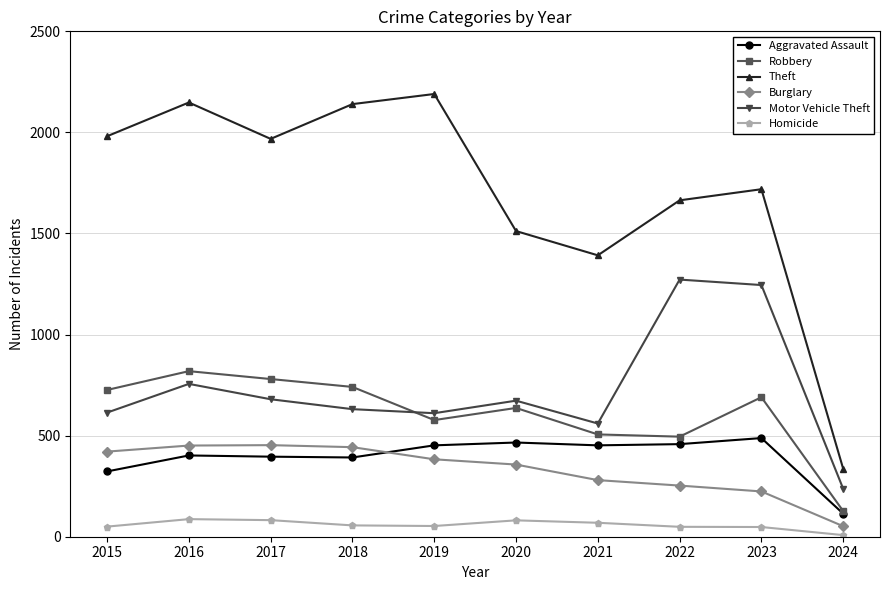

Where is Theft nearest to the value 1263?

2021